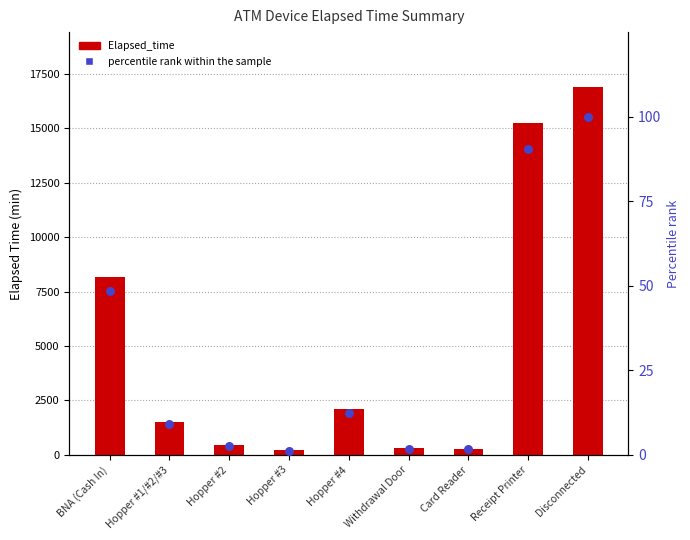

What are all the series names shown in the legend?

Elapsed_time, percentile rank within the sample